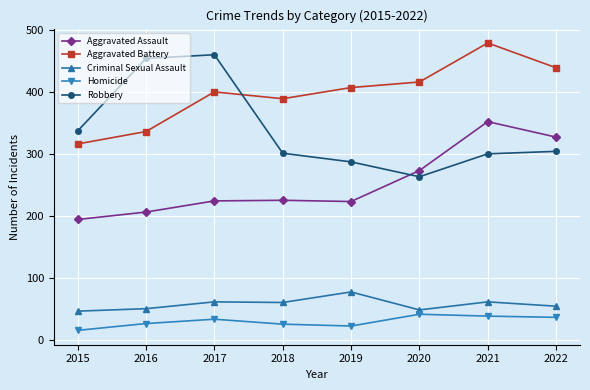

True or false: Aggravated Battery and Homicide intersect in this chart.

False